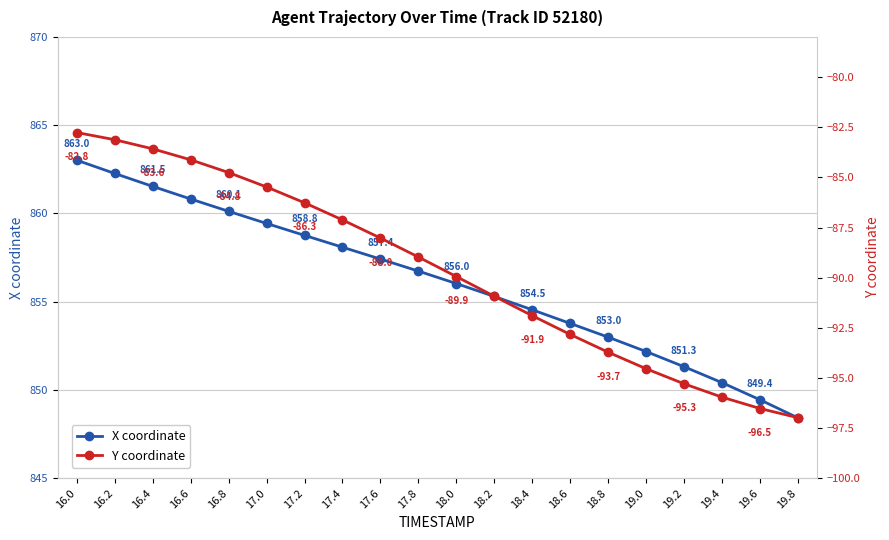

What position from the left is 18.2?

12